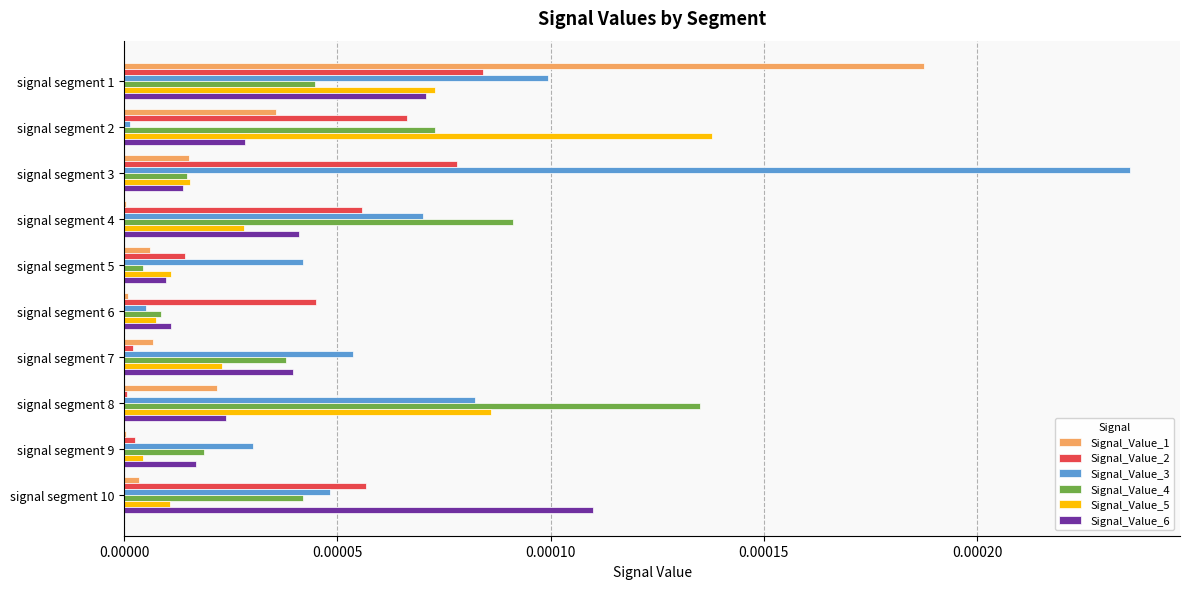

The value of Signal_Value_3 at signal segment 7 is 0.0. True or false?

True